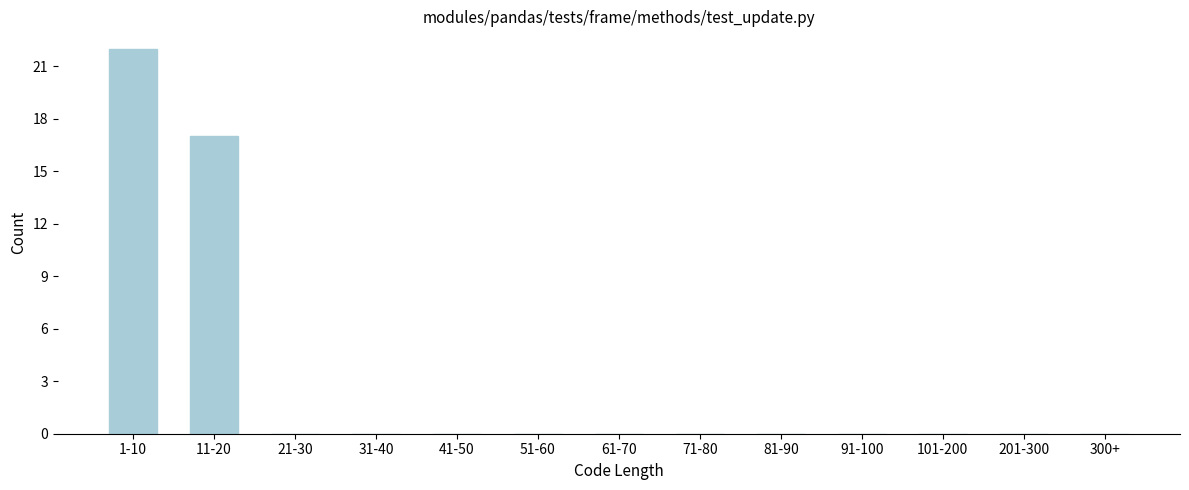

Reading right to left, what are all the values shown in this chart?

300+=0	201-300=0	101-200=0	91-100=0	81-90=0	71-80=0	61-70=0	51-60=0	41-50=0	31-40=0	21-30=0	11-20=17	1-10=22